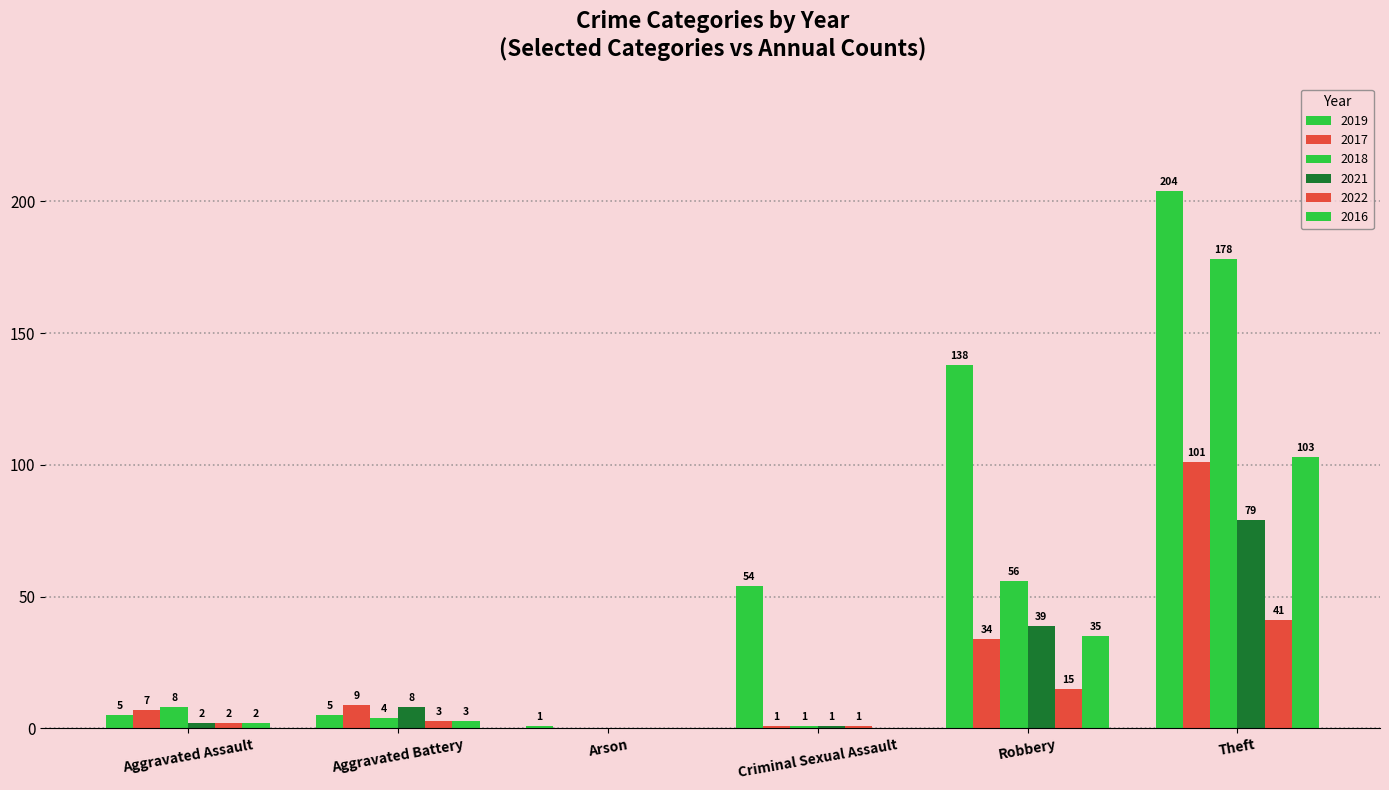

Which series changed the most between Robbery and Theft?

2018